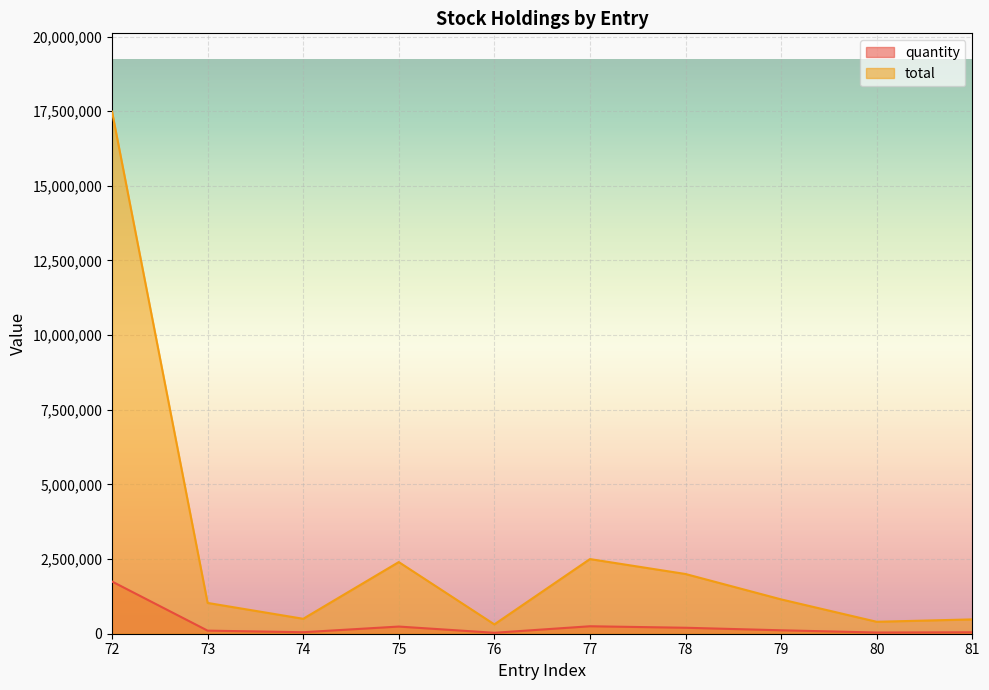

How many lines are shown in the chart?

2